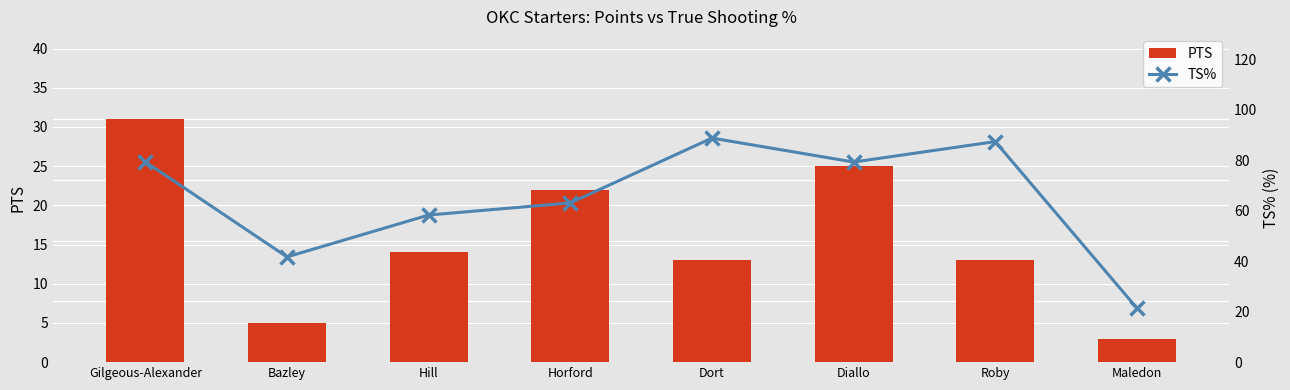

Between Gilgeous-Alexander and Hill, which series saw the biggest shift?

TS%